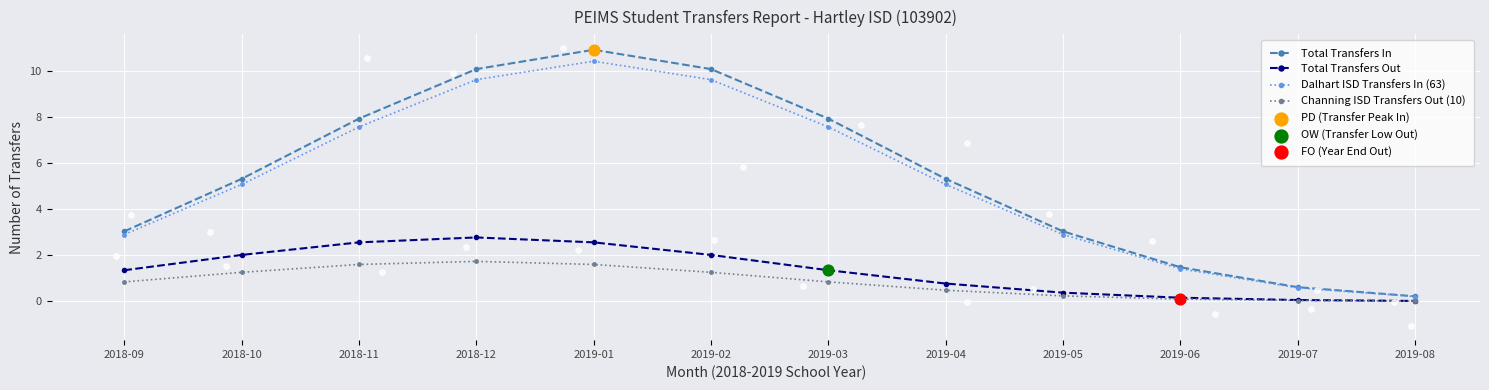

At which category is the sum across all series the highest?

2019-01